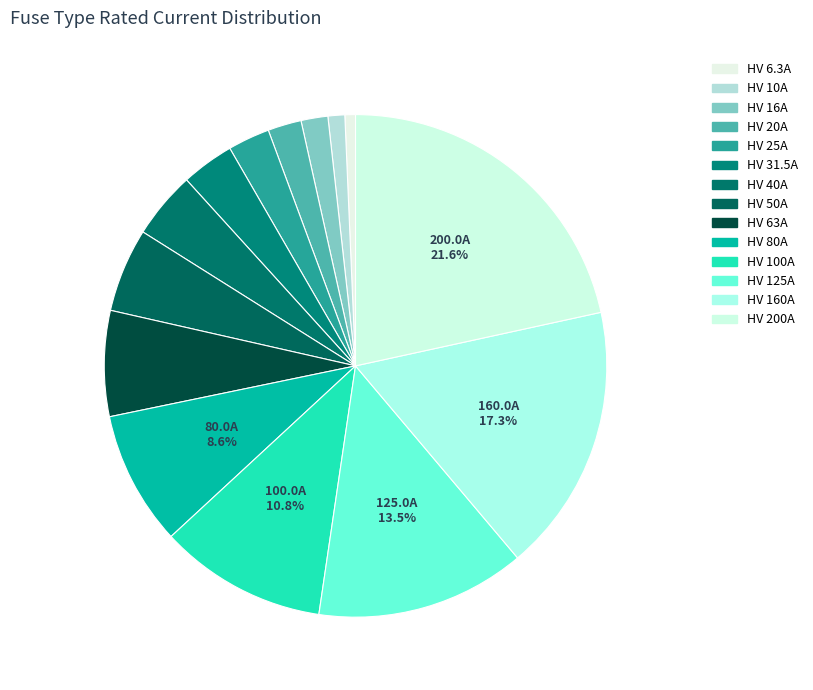

Does HV 160A represent more than half of the total?

No